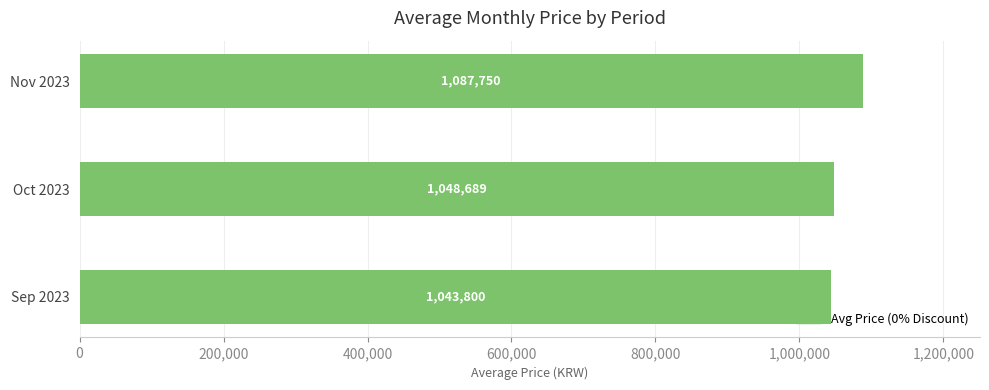

How many values are between 1043800 and 1087750?

3